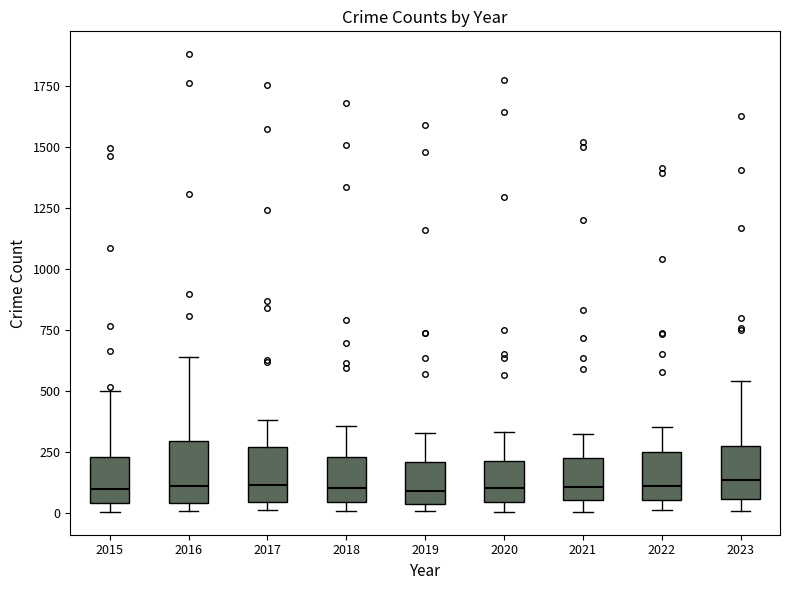

Where is the lower edge of the box at x = 2019 on the y-axis? The values are not printed on the chart, so give them approximately, as read against the axis.

50